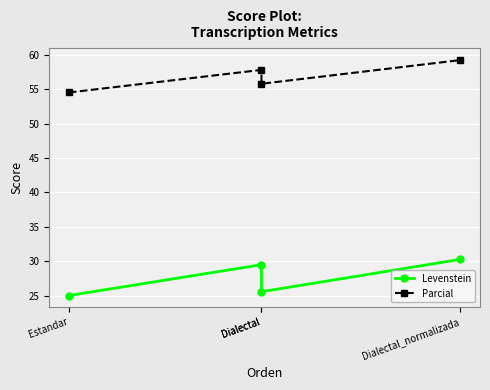

Rank the series at Dialectal from highest to lowest value.

Parcial, Levenstein